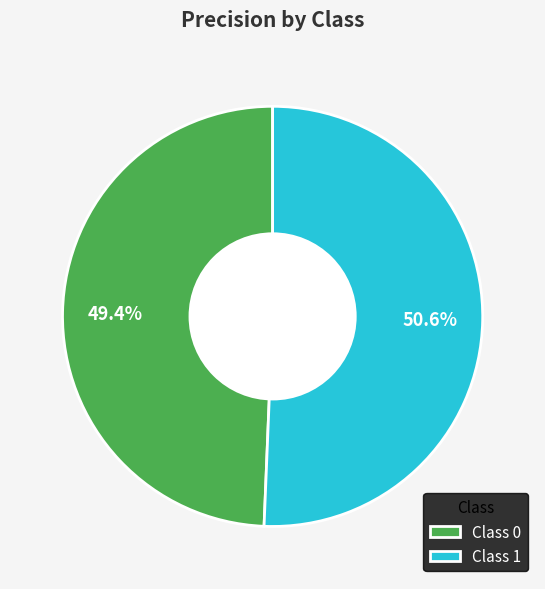

What is the smallest slice in the pie chart?

Class 0